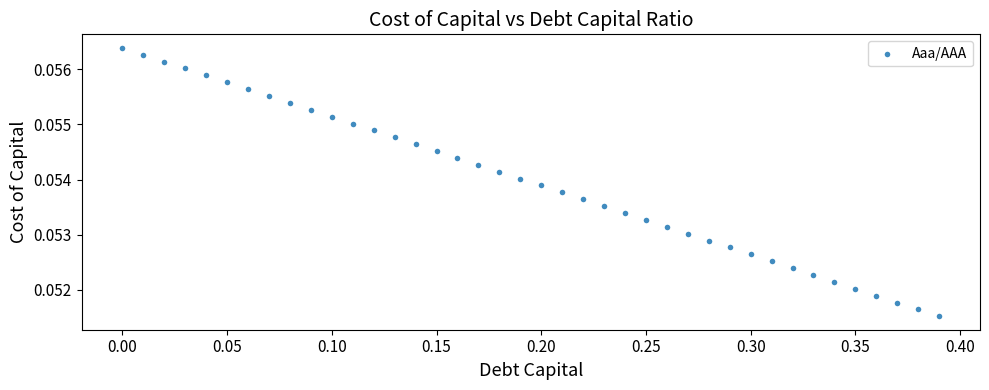

What is the range of X values (max minus min)?

0.4